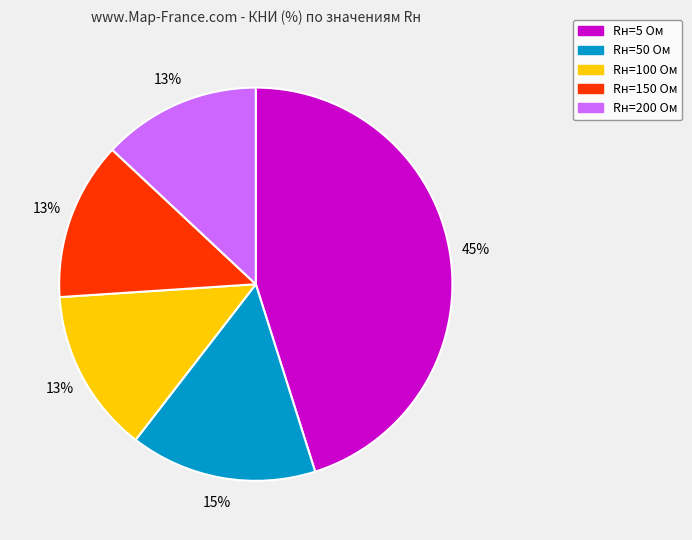

To the nearest percent, what portion does Rн=50 Ом represent?

15%